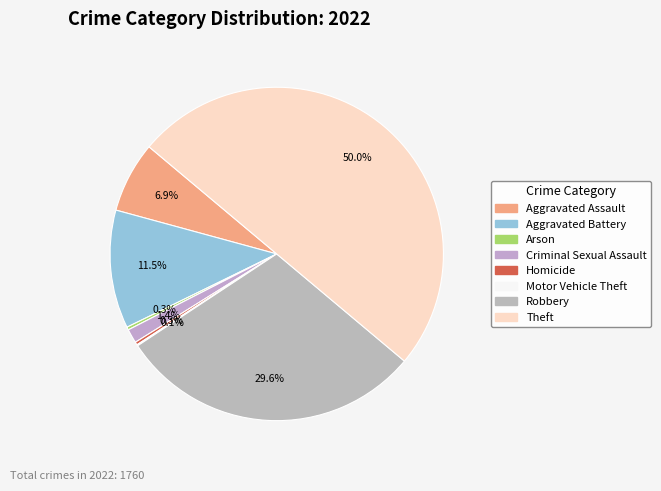

Approximately how many times larger is the value at Robbery compared to Aggravated Assault?

4.3